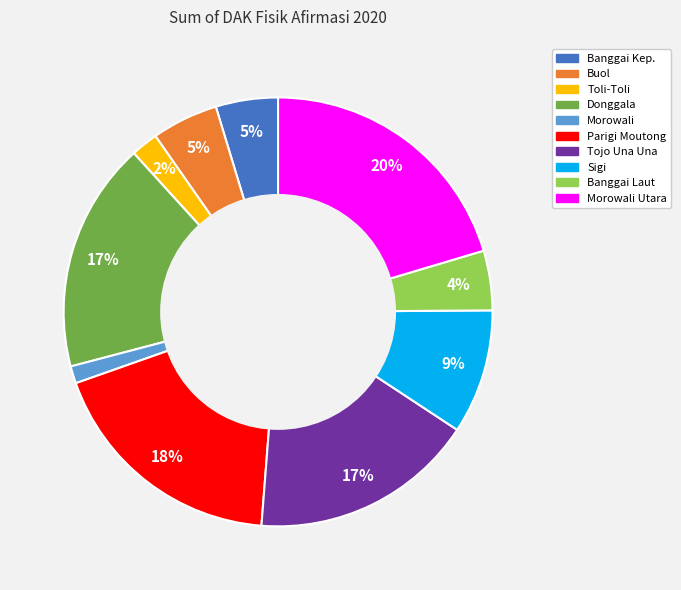

To the nearest percent, what is the average slice percentage?

10%